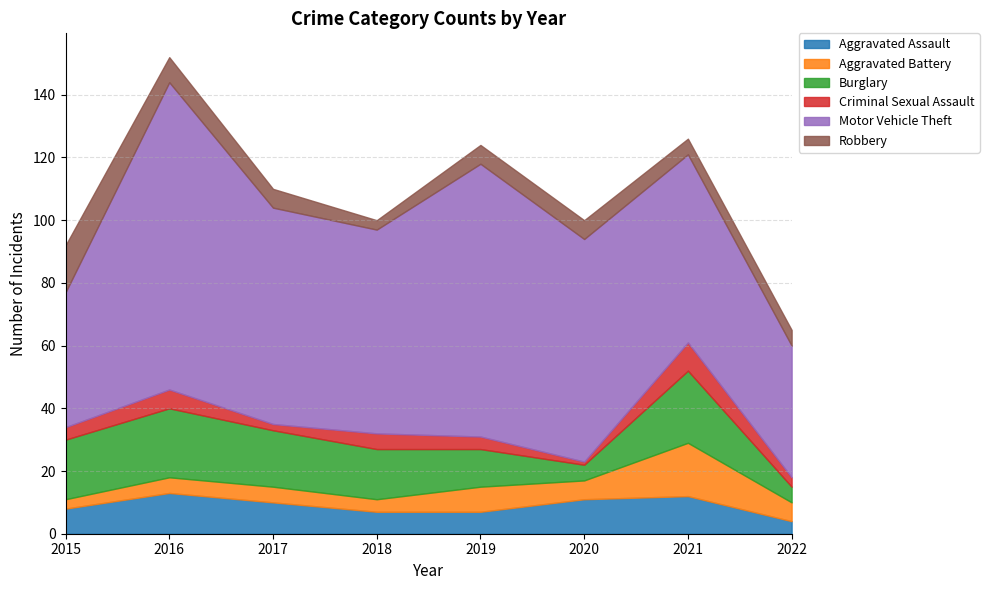

At which label does Criminal Sexual Assault first exceed 4?

2016